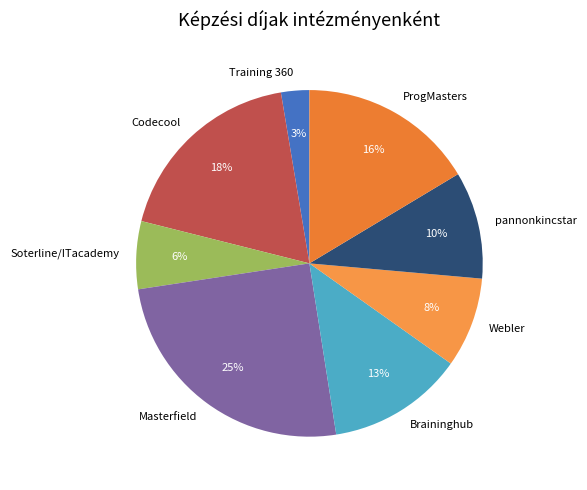

Count the number of slices in the pie.

8